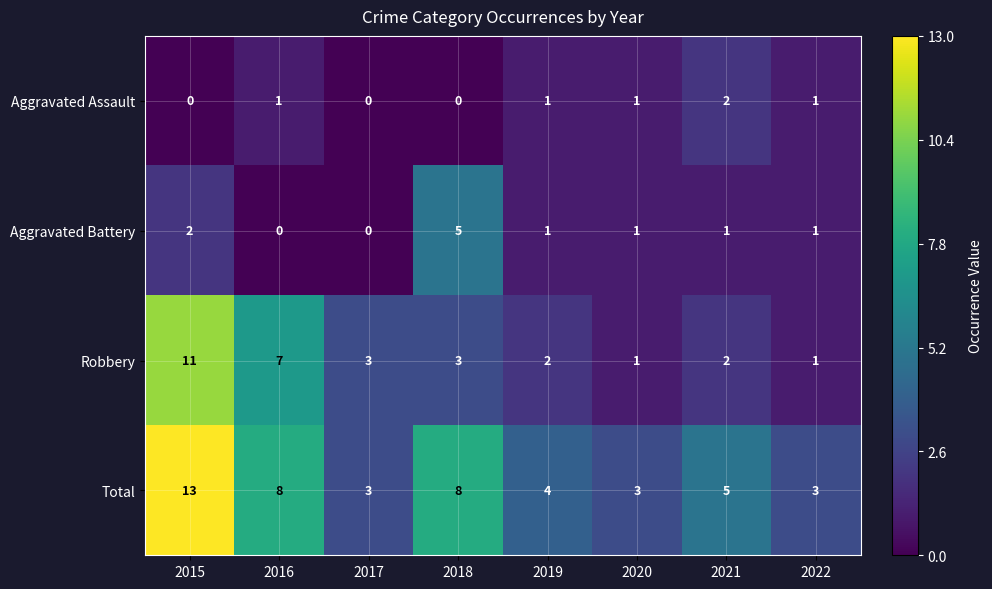

What is the difference between the Total values at 2019 and 2016?

4